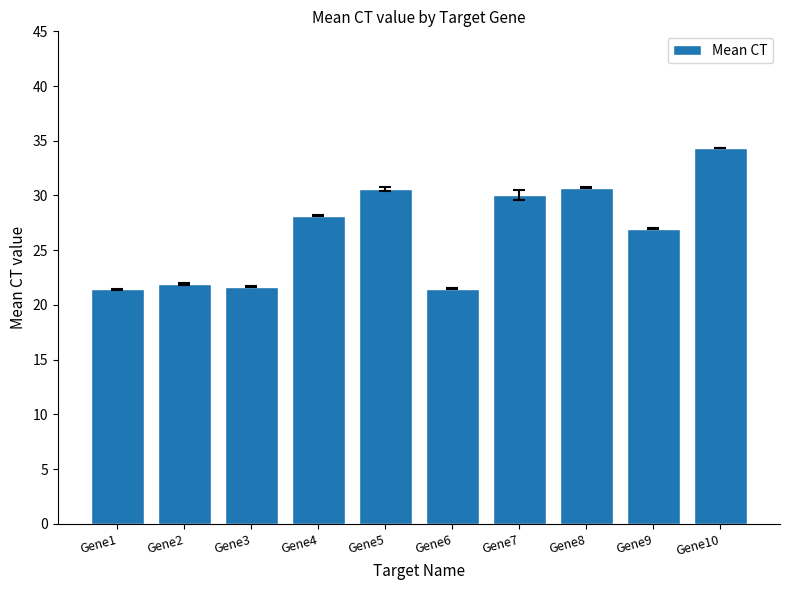

Approximately how many times larger is the value at Gene5 compared to Gene10?

0.9